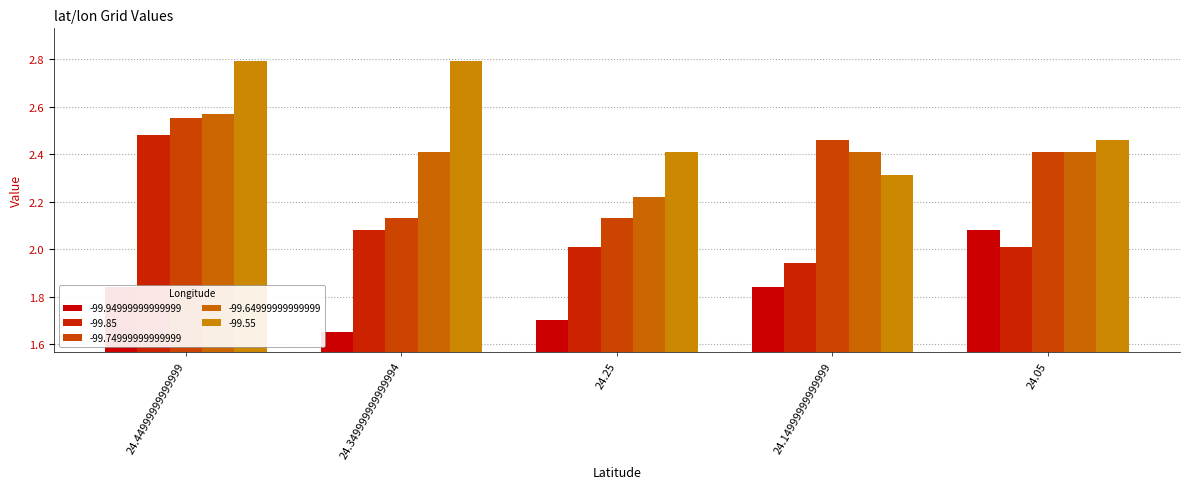

What is the value of the -99.74999999999999 bar at the 2nd from the left?

2.1